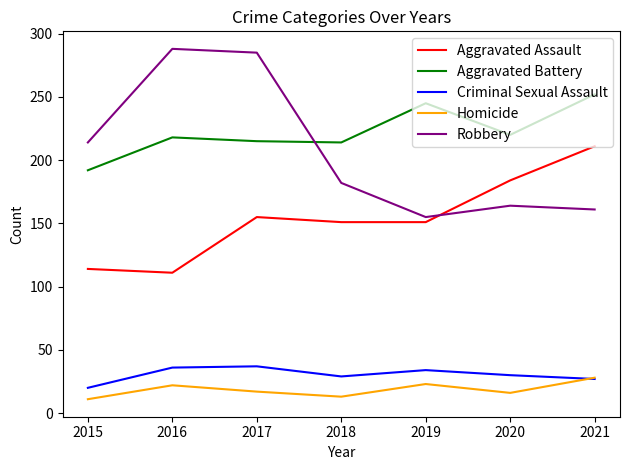

List the series in order of their peak value, highest first.

Robbery, Aggravated Battery, Aggravated Assault, Criminal Sexual Assault, Homicide